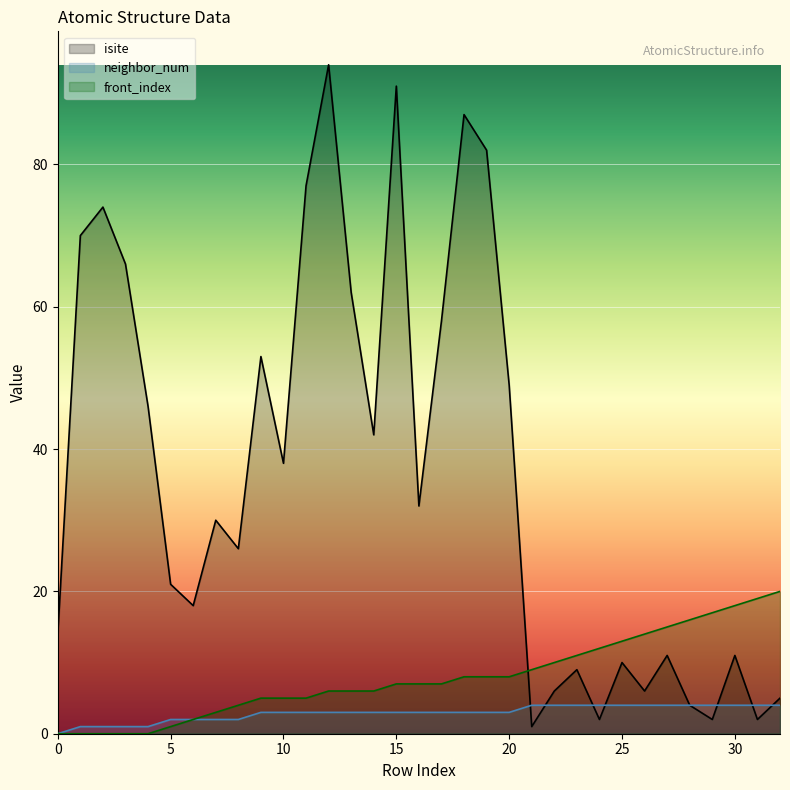

How many data points in front_index are above 7?

15